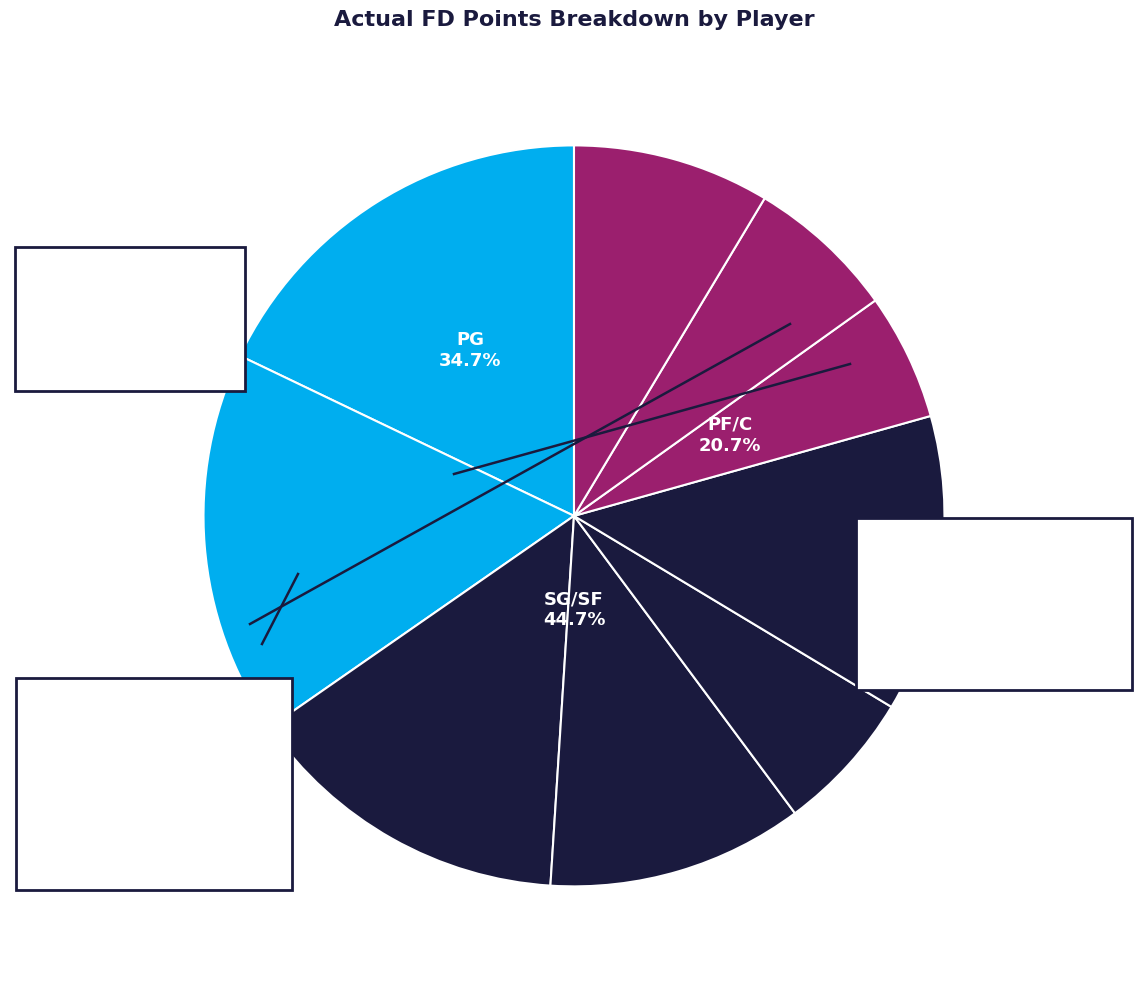

To the nearest percent, what is the difference between the largest and smallest slice percentages?

12%